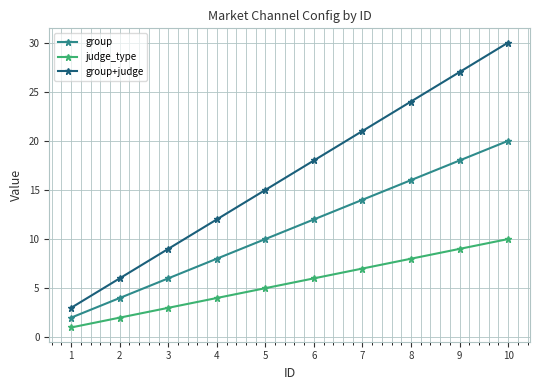

Reading left to right, list all the values displayed in this chart.

group: 2	4	6	8	10	12	14	16	18	20
judge_type: 1	2	3	4	5	6	7	8	9	10
group+judge: 3	6	9	12	15	18	21	24	27	30